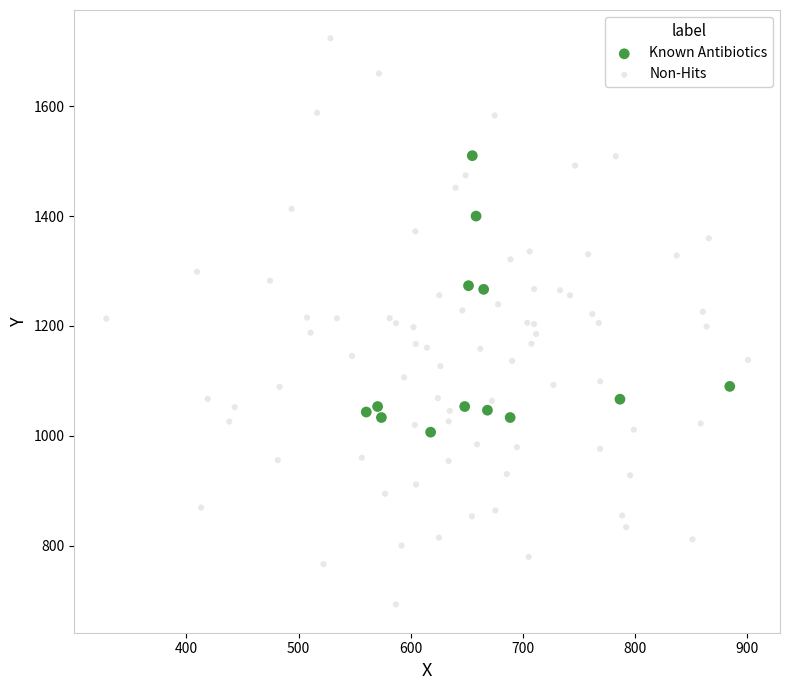

Which series reaches the minimum Y coordinate?

Non-Hits